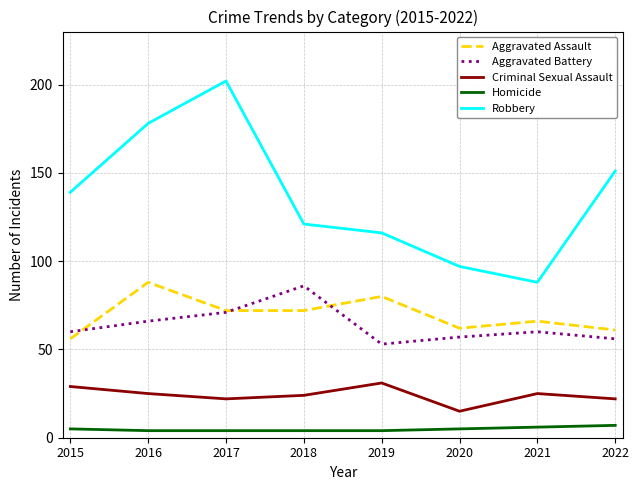

What is the minimum value for Criminal Sexual Assault?

15